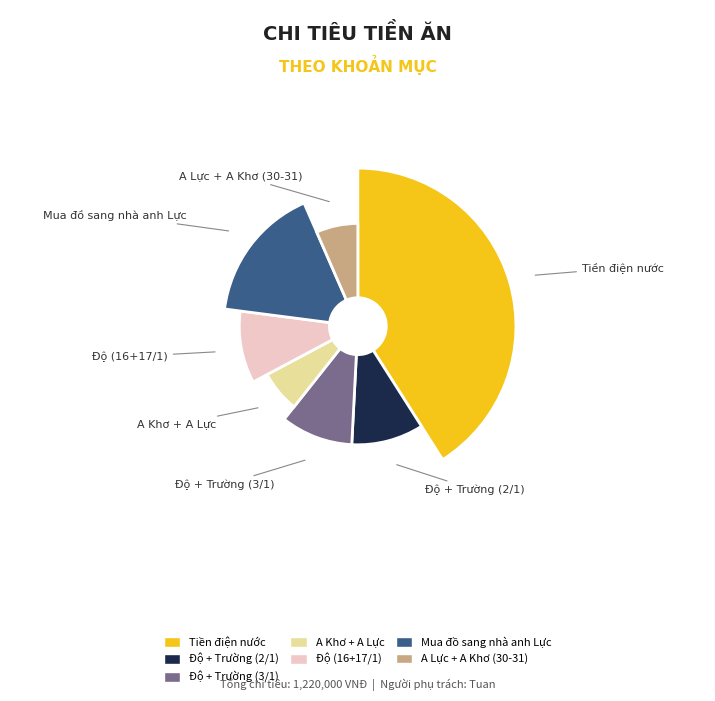

To the nearest percent, what is the difference between the A Khơ + A Lực and Tiền điện nước slice percentages?

34%